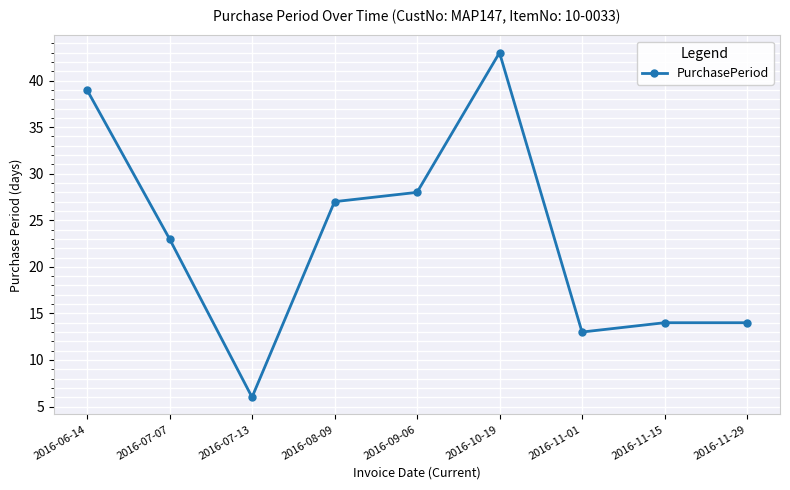

Reading left to right, list all the values displayed in this chart.

39	23	6	27	28	43	13	14	14